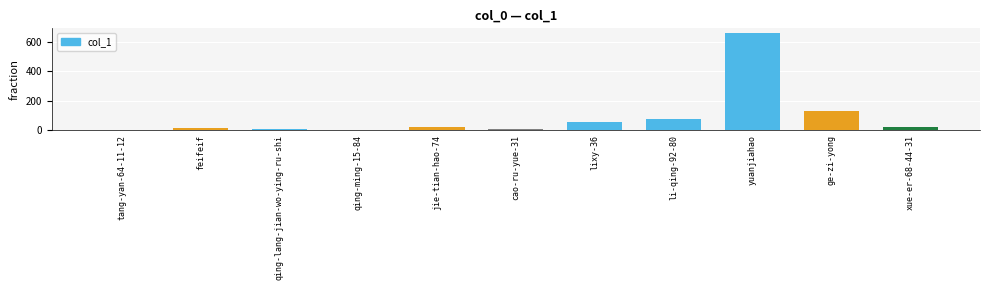

At which label is the value closest to 331?

ge-zi-yong